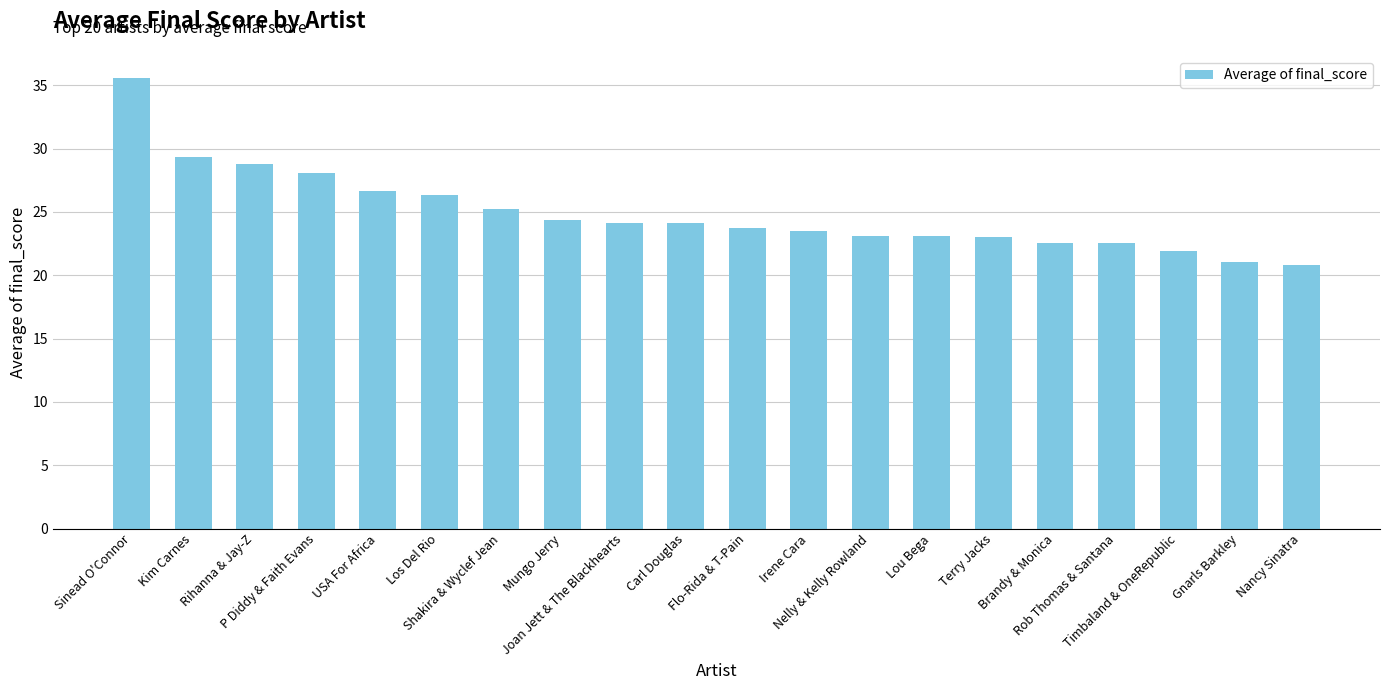

What is the label of the 2nd bar from the left?

Kim Carnes